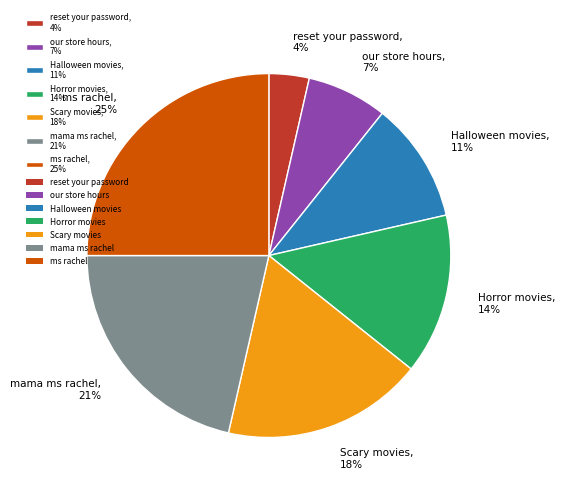

How many slices are in this pie chart?

7